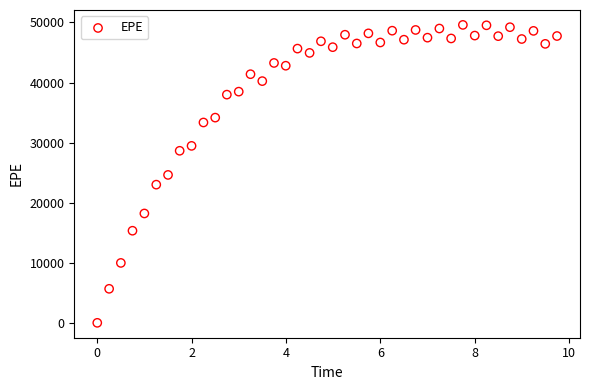

What is the range of X values (max minus min)?

9.7